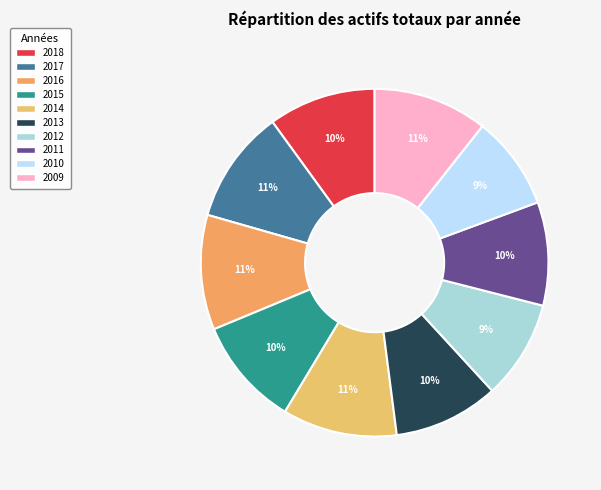

Combined, do 2011 and 2010 account for over 50%?

No